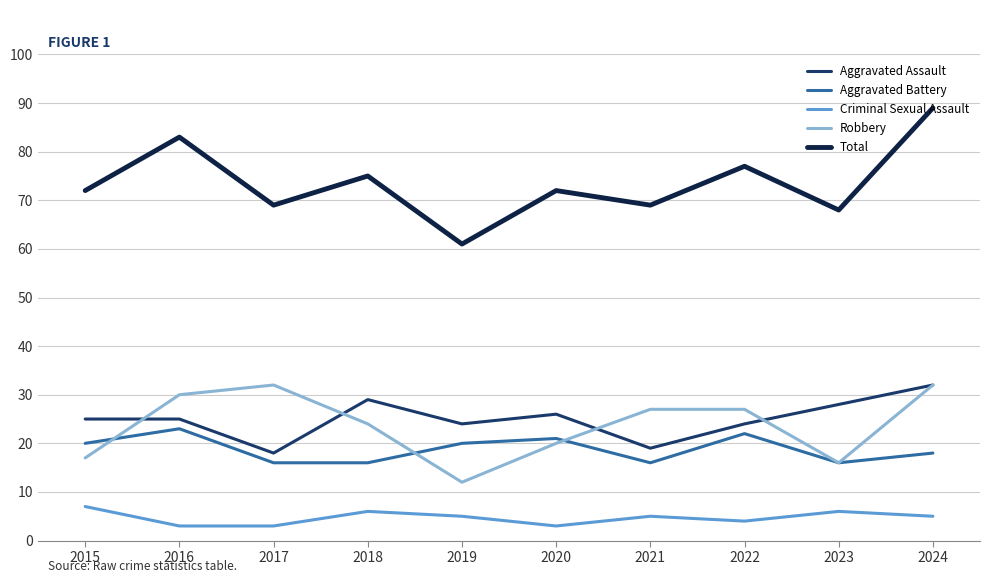

True or false: Aggravated Battery has a value of 21 at 2020.

True